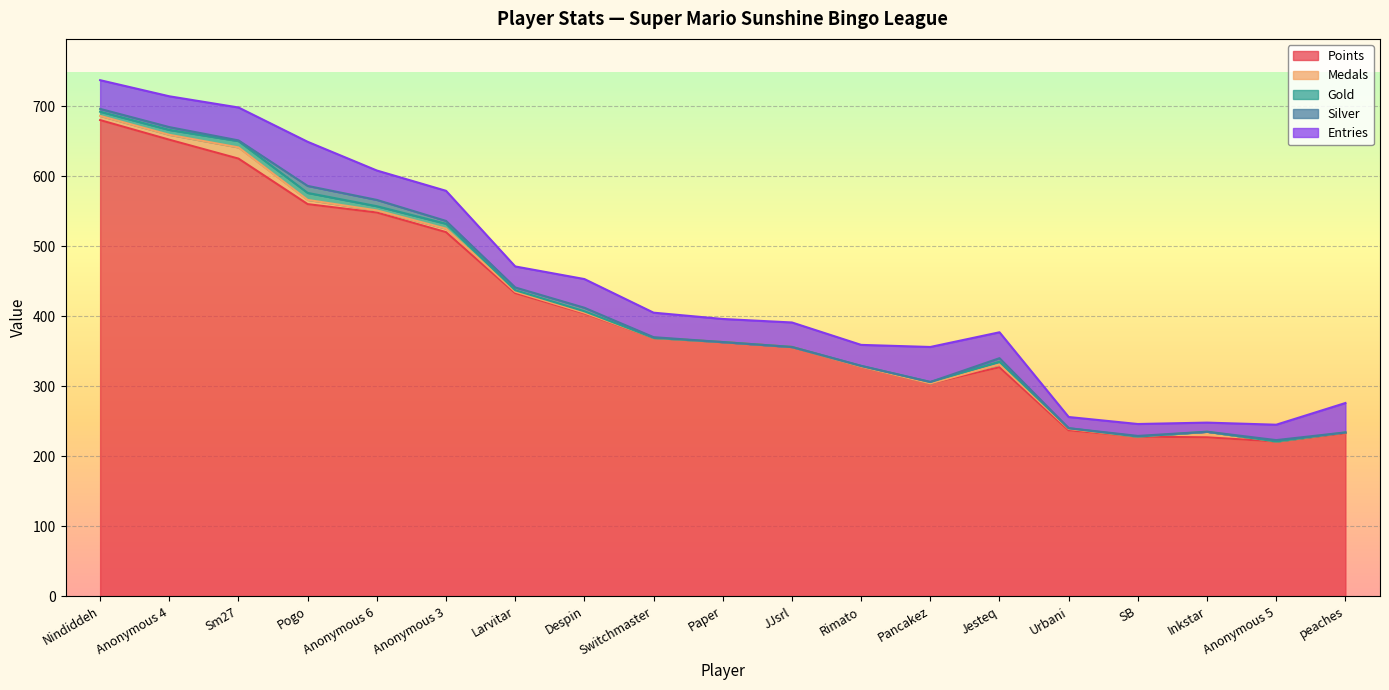

Reading left to right, transcribe all the data shown in this chart.

Points: 680	652	625	560	548	520	433	404	369	363	356	328	304	327	237	228	227	221	233
Medals: 6	7	16	6	3	5	2	1	0	0	0	0	0	4	2	0	8	0	1
Gold: 6	7	9	10	6	7	2	2	0	0	0	1	2	4	1	0	0	0	0
Silver: 4	4	1	10	9	4	4	5	1	0	0	0	0	5	0	1	0	2	0
Entries: 41	44	47	63	42	43	30	41	35	33	35	30	50	37	16	17	13	22	42